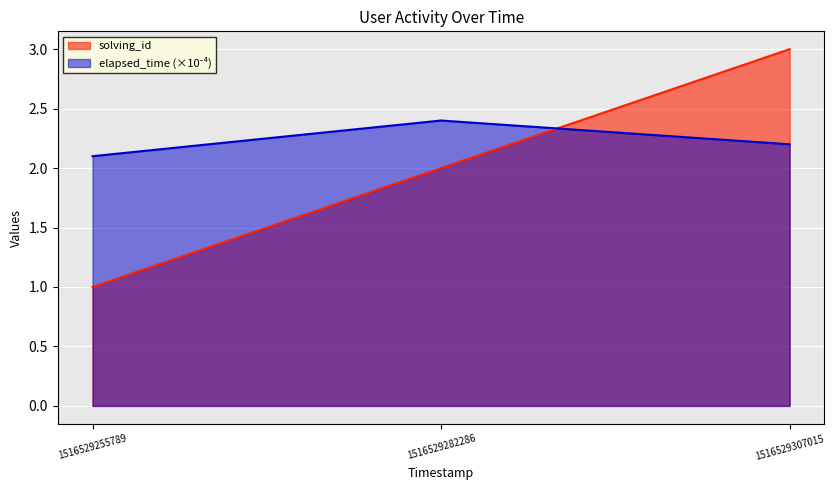

What are all the series names shown in the legend?

solving_id, elapsed_time